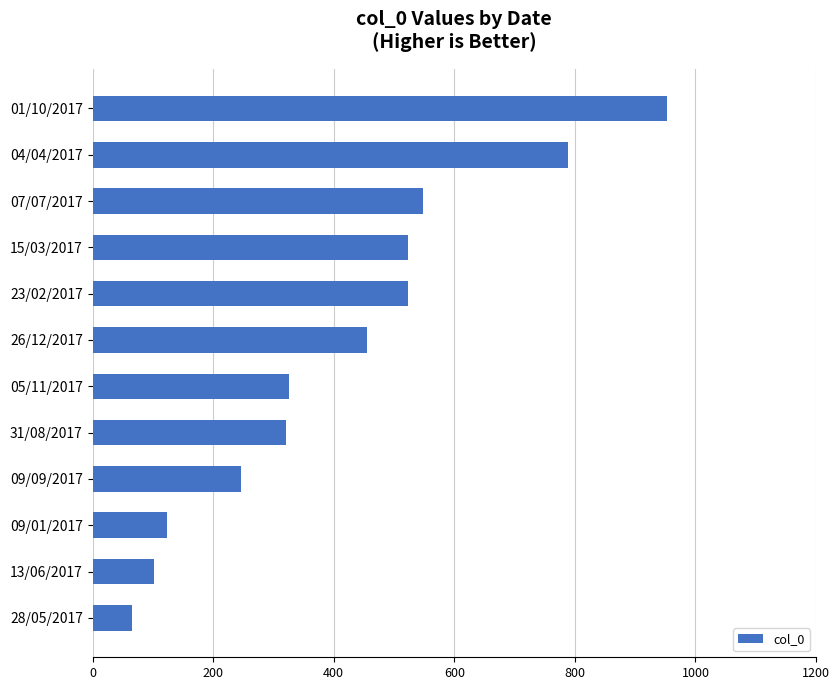

What is the sum of the values at 07/07/2017 and 09/01/2017?

671